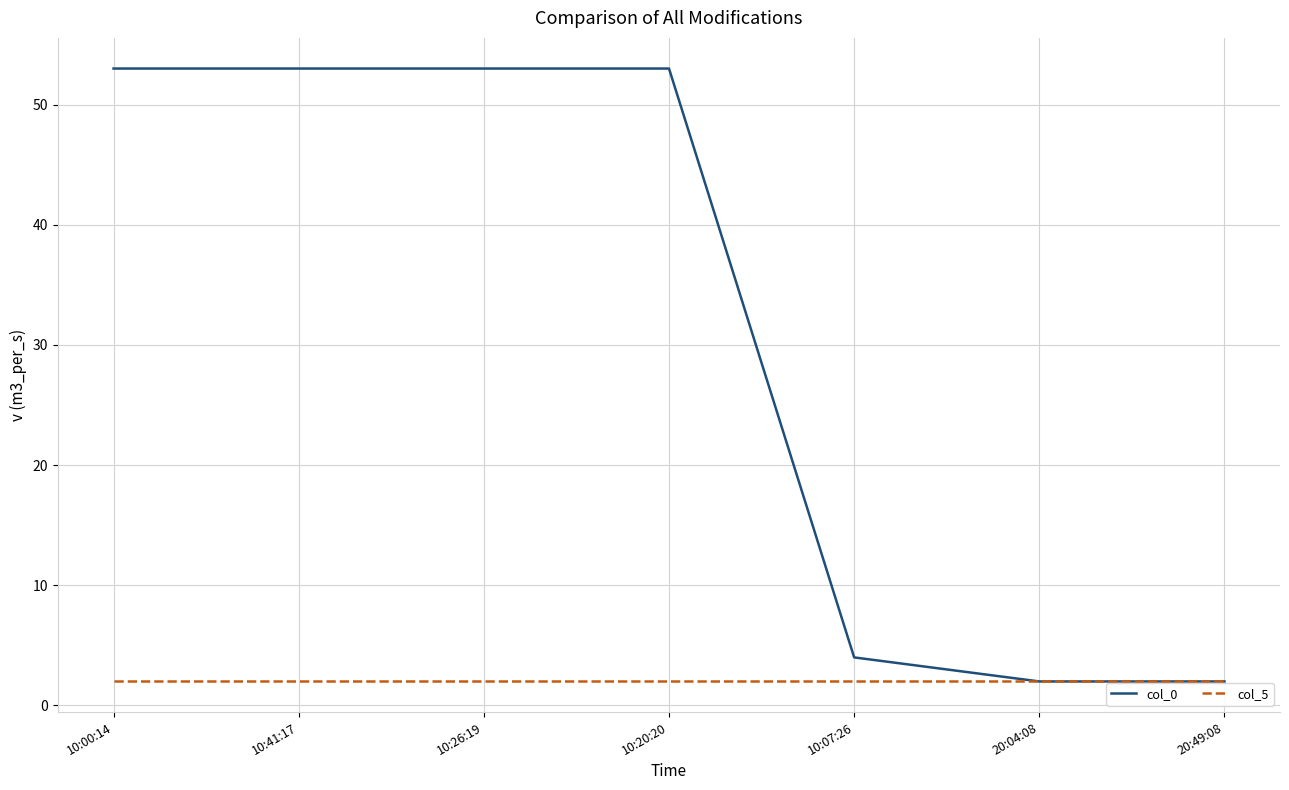

Reading right to left, transcribe all the data shown in this chart.

col_0: 2	2	4	53	53	53	53
col_5: 2	2	2	2	2	2	2